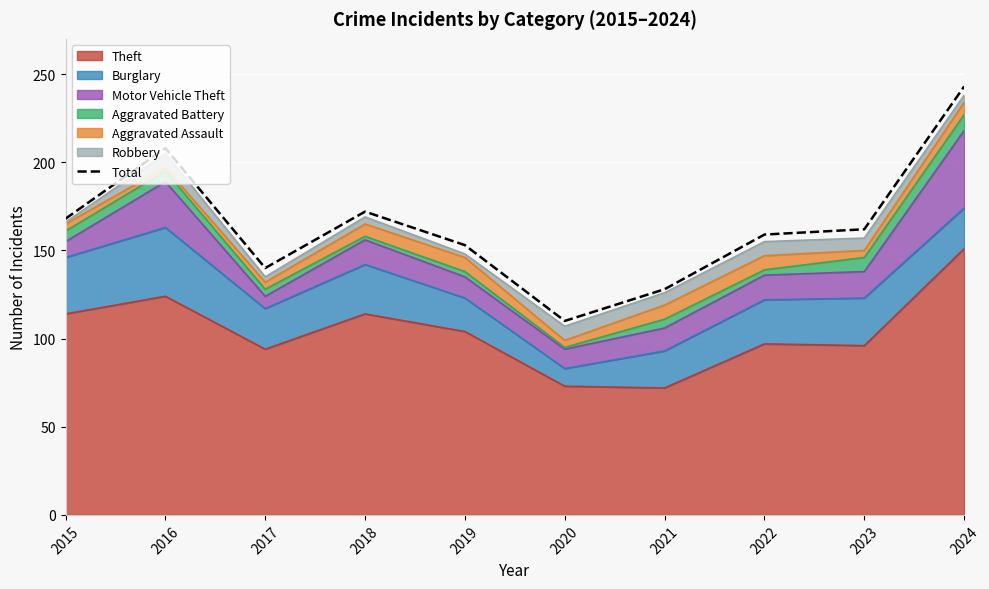

Which category has the lowest value across all series?

2020